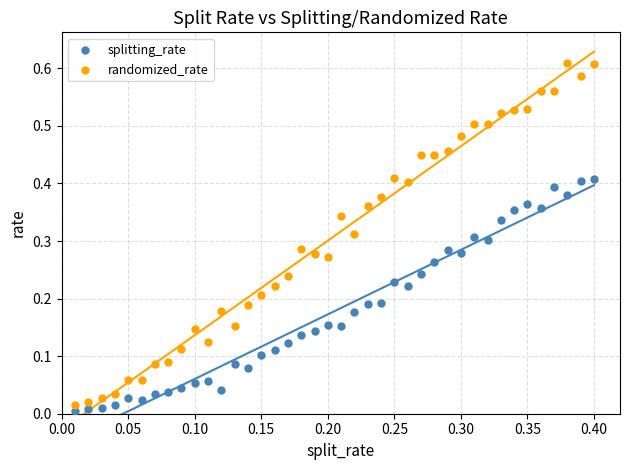

What are all the series names shown in the legend?

splitting_rate, randomized_rate